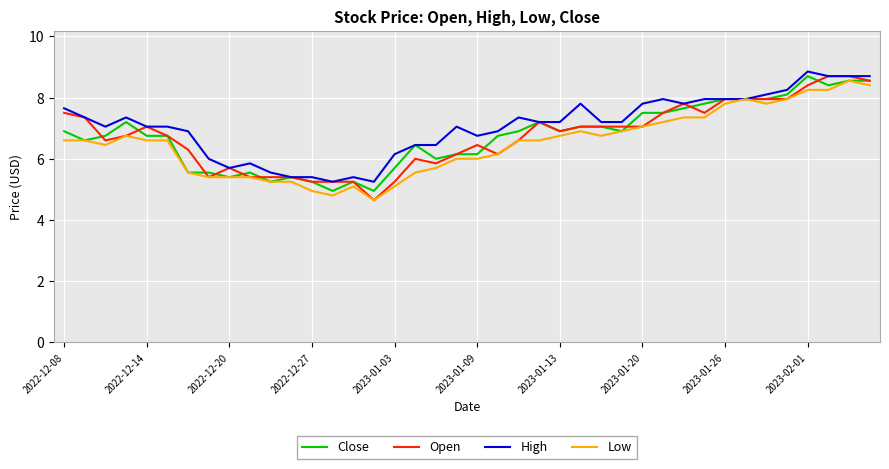

What is the average value of the Open series?

6.7